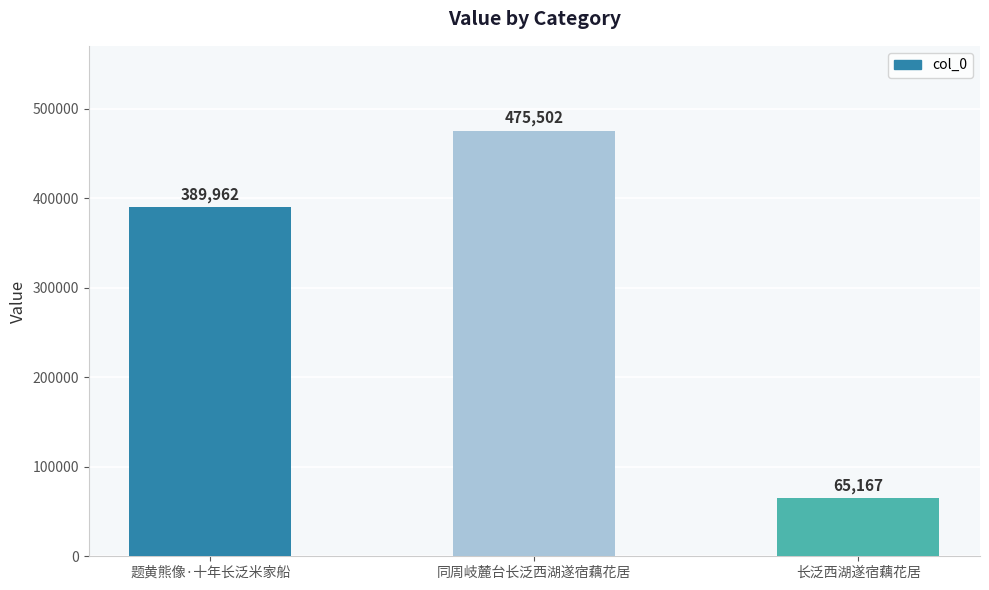

Are the bars grouped side by side (vs. stacked)?

No